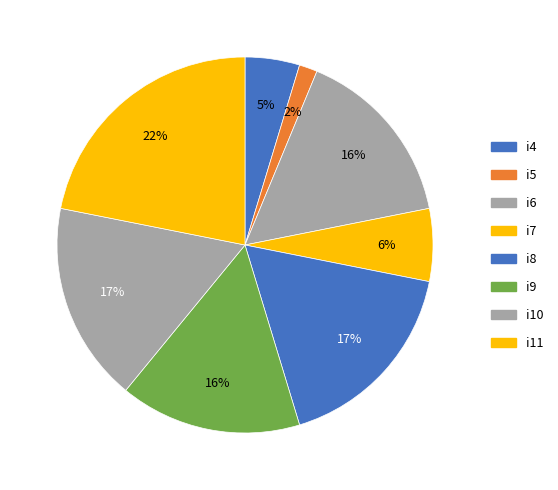

To the nearest percent, what is the combined percentage of i7 and i8?

23%